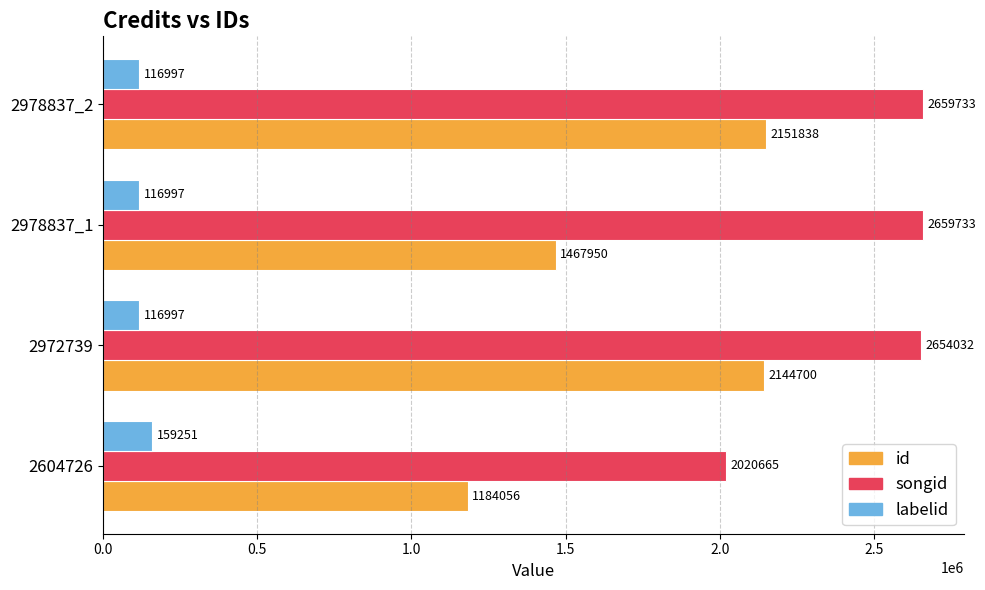

List the series in order of their peak value, lowest first.

labelid, id, songid